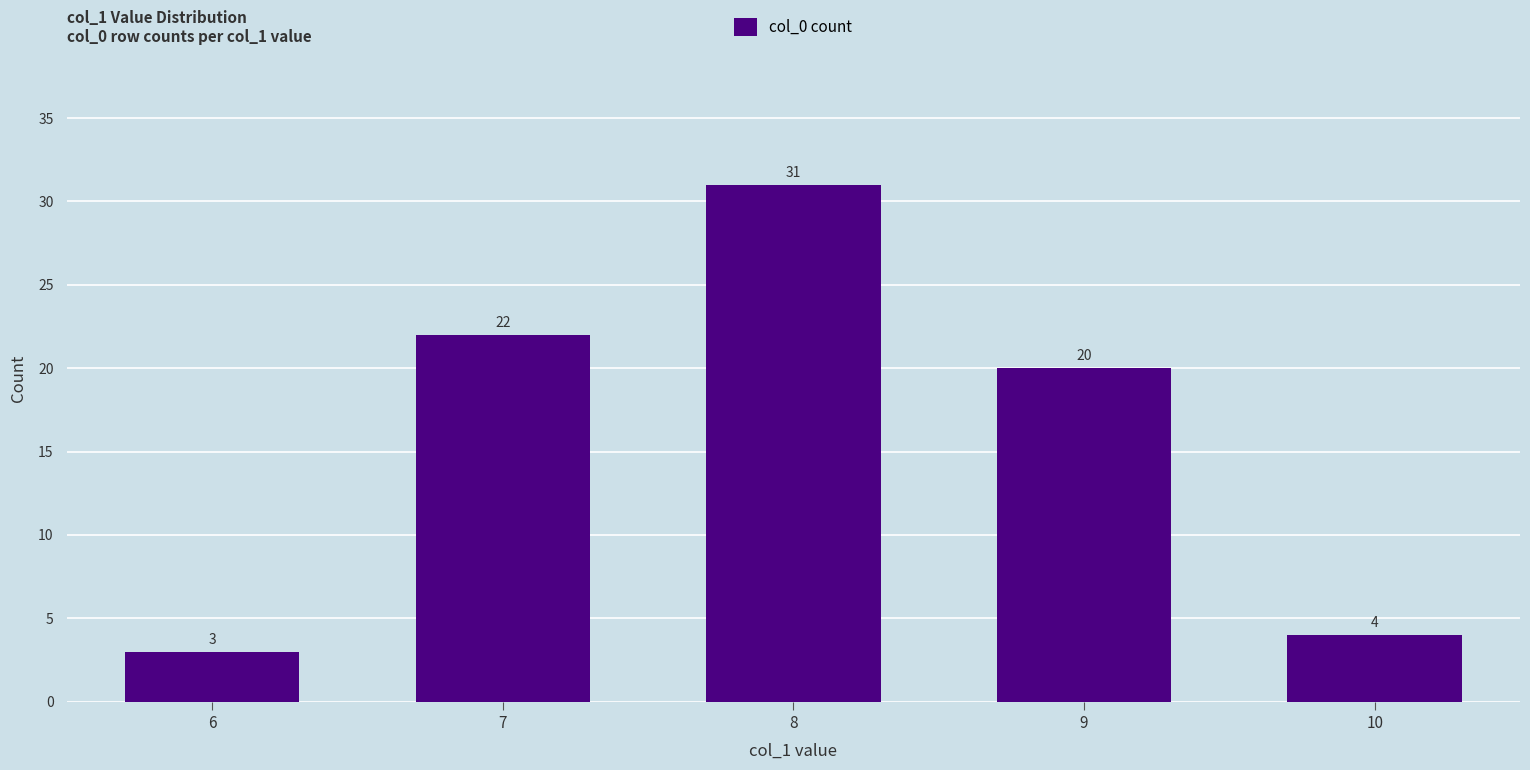

What value does the data have at 7, to the nearest 10?

20